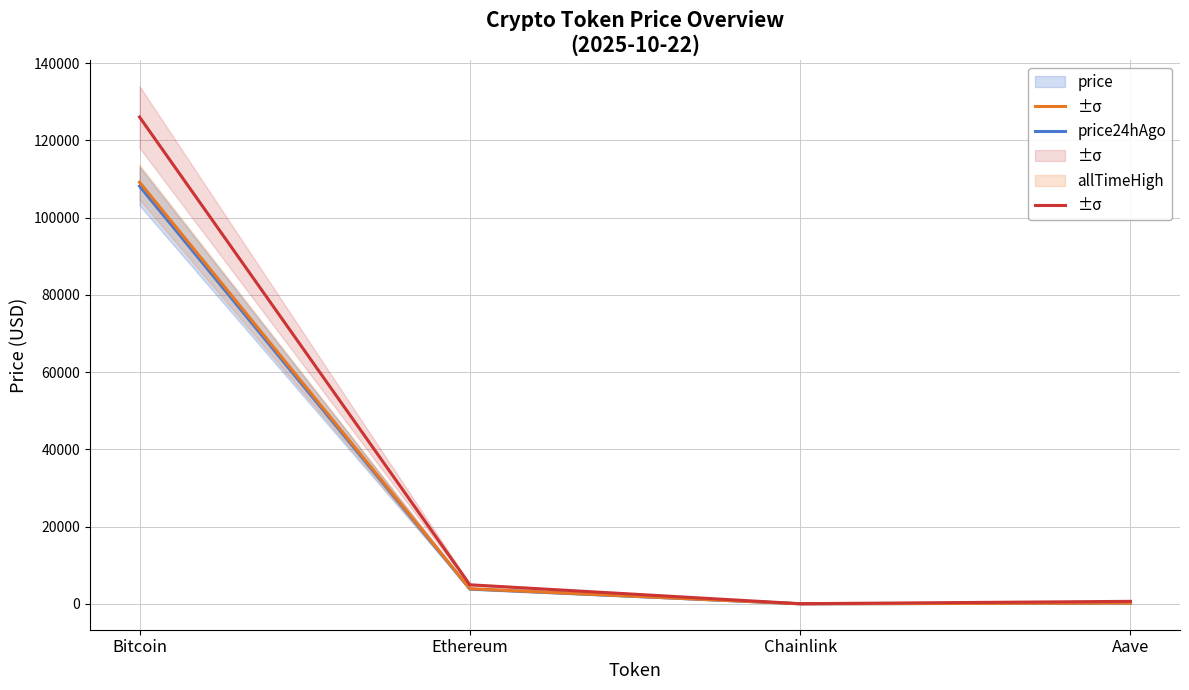

What are all the series names shown in the legend?

Price, Price 24h Ago, All Time High